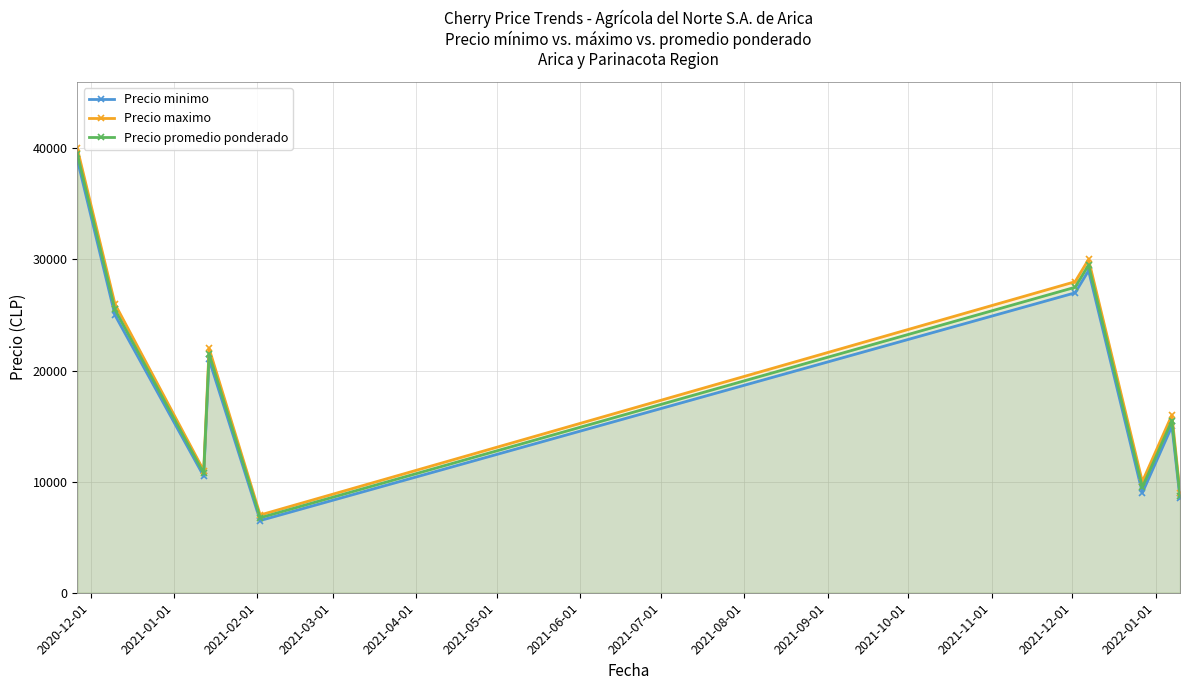

Does the chart display data point markers on the line(s)?

Yes